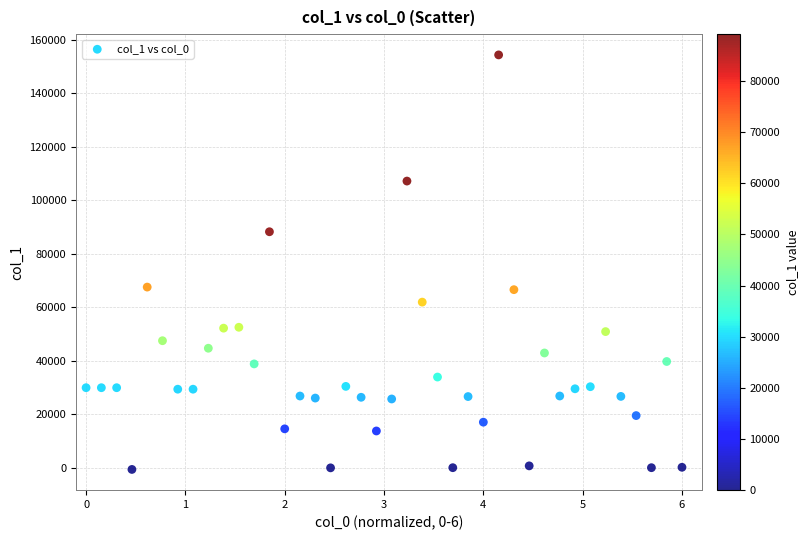

What is the range of Y values (max minus min)?

154983.8